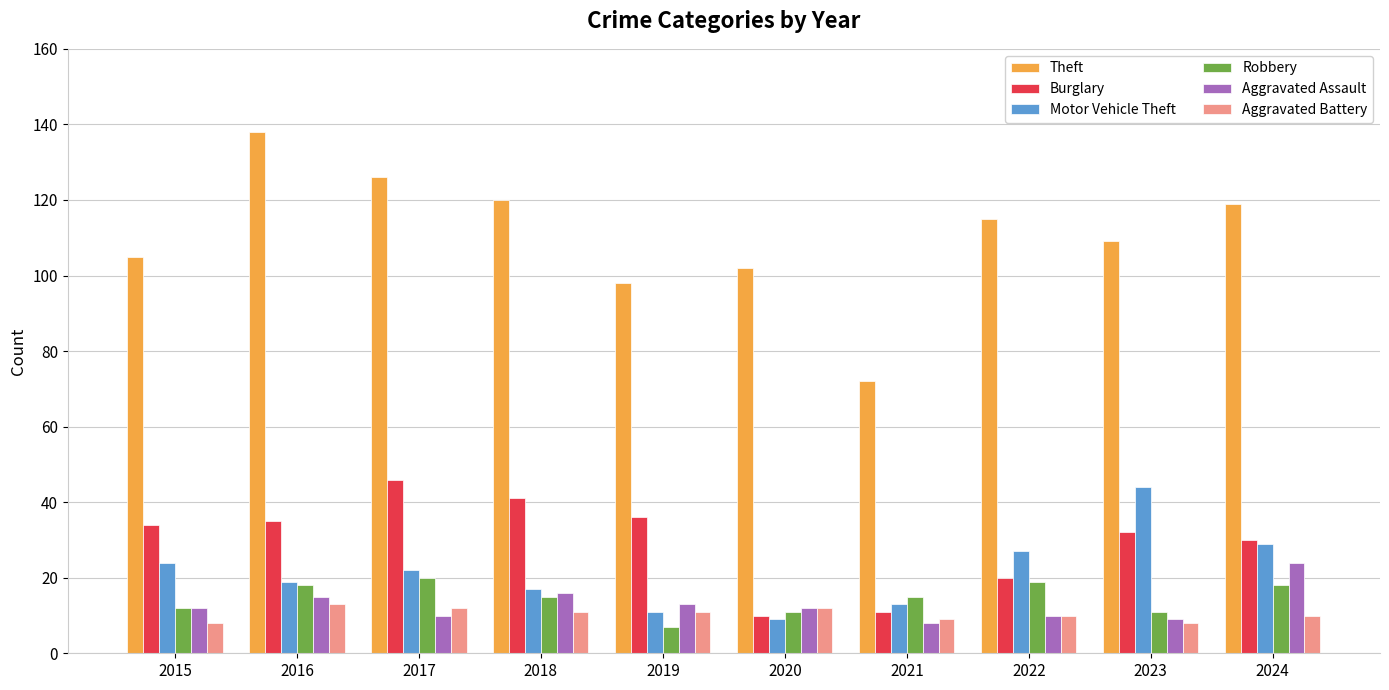

What is the difference between the maximum and second lowest values in the Burglary series?

35